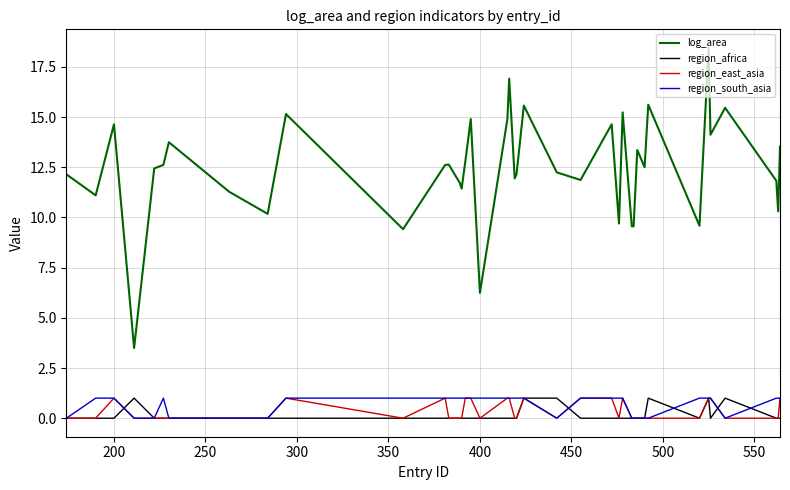

What are all the series names shown in the legend?

log_area, region_africa, region_east_asia, region_south_asia